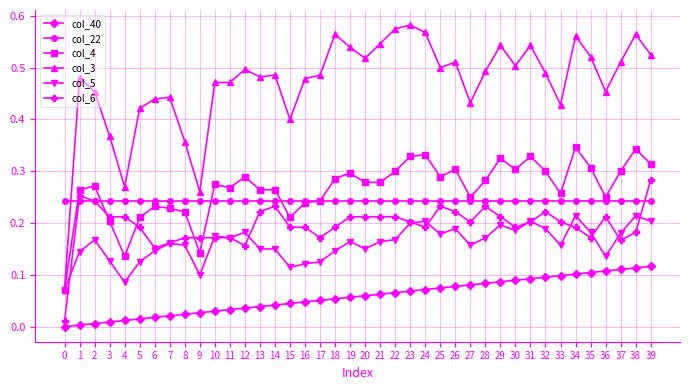

True or false: col_6 has more than 2 interior local peaks.

True